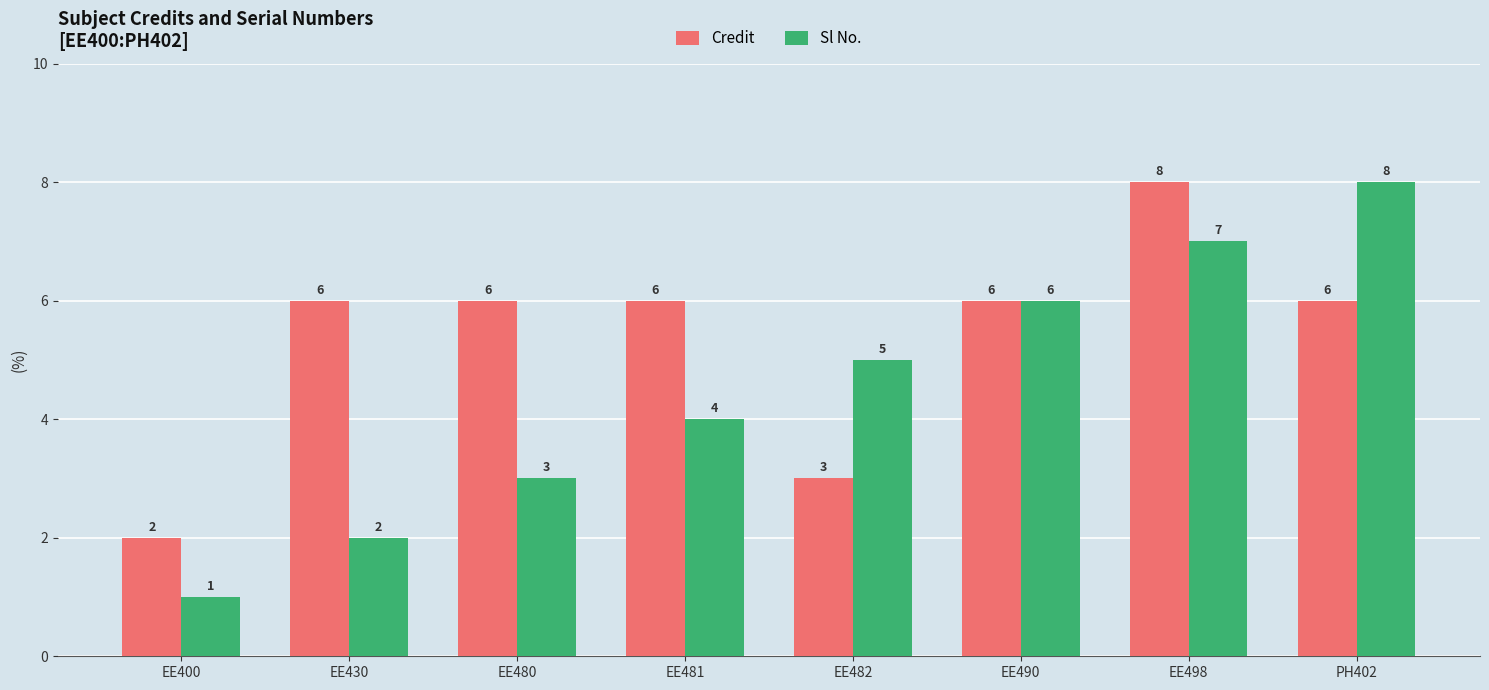

Does the chart contain any negative values?

No